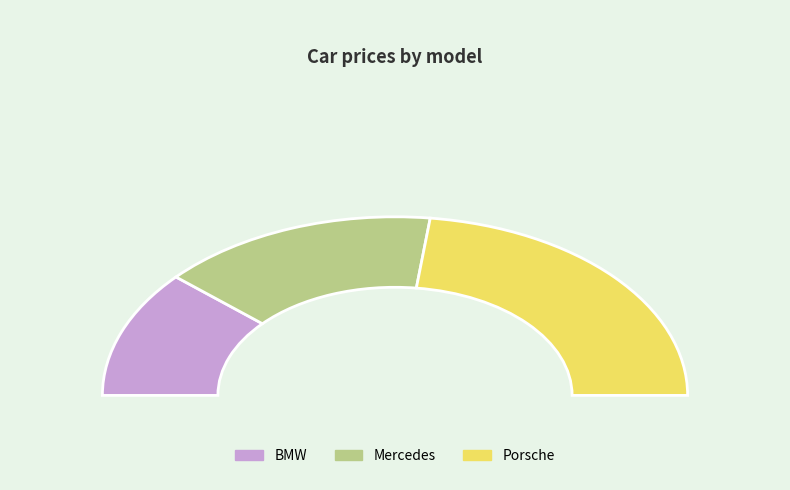

What is the smallest slice in the pie chart?

BMW